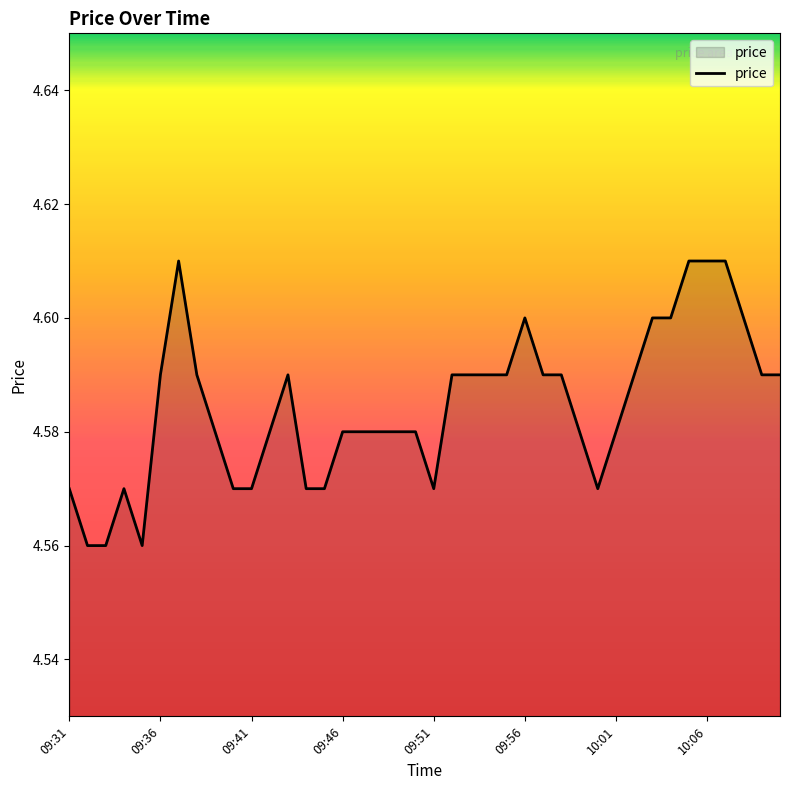

True or false: the data has more than 0 interior local peaks.

True